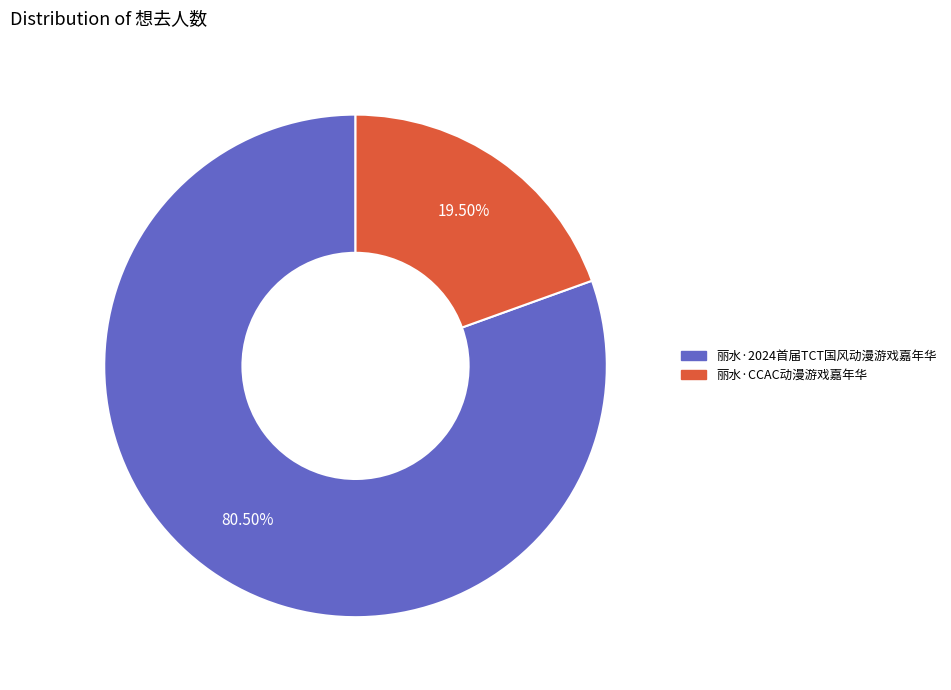

Rank the categories by value from lowest to highest.

丽水·CCAC动漫游戏嘉年华, 丽水·2024首届TCT国风动漫游戏嘉年华